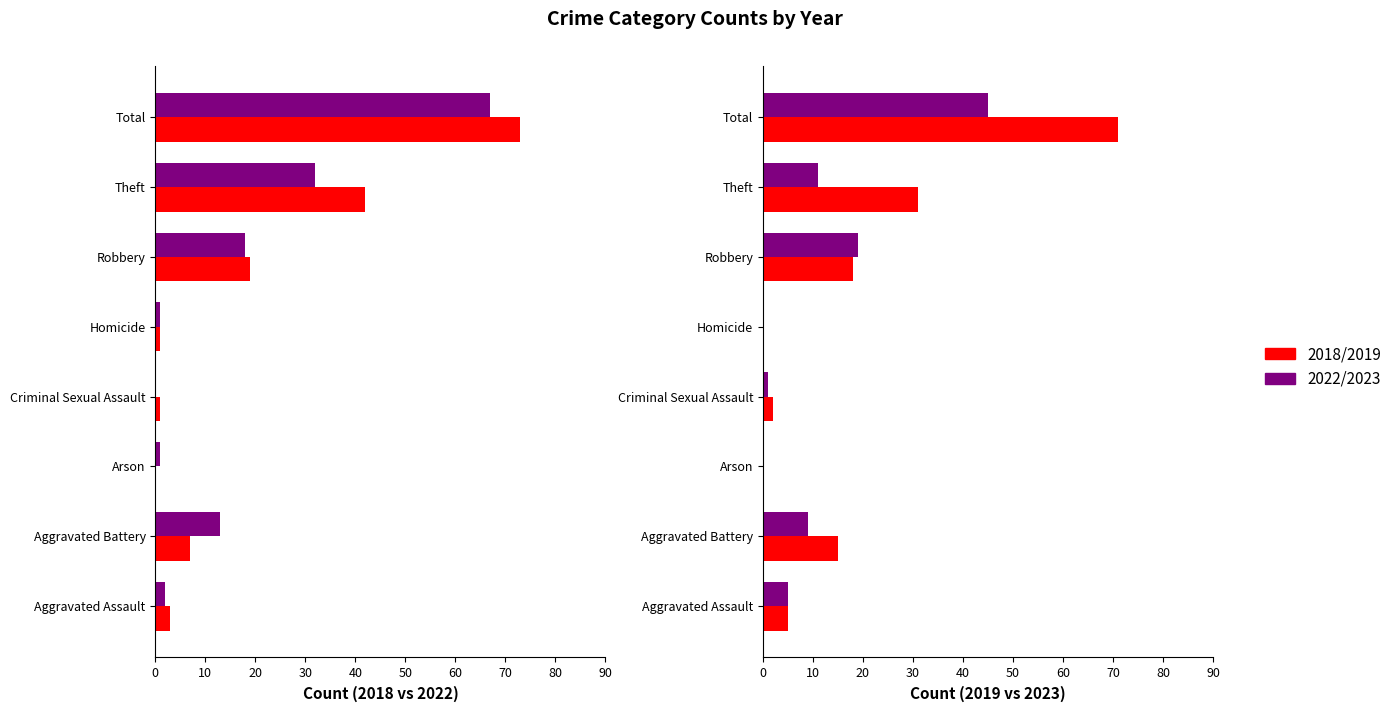

At which category is the sum across all series the highest?

Total